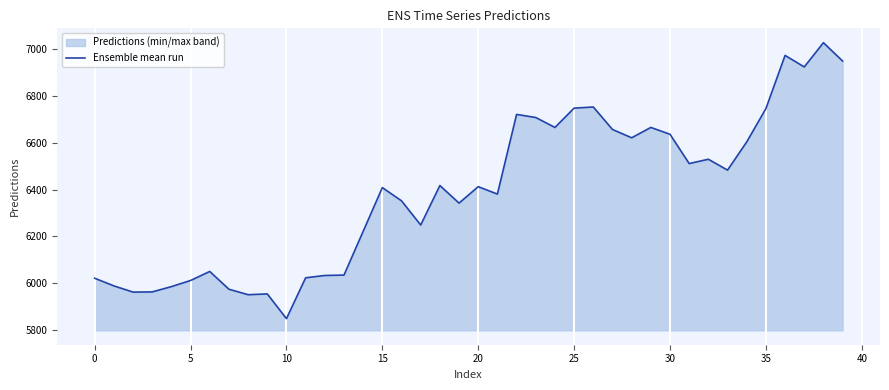

What is the sum of the values at 16 and 27?

13008.5